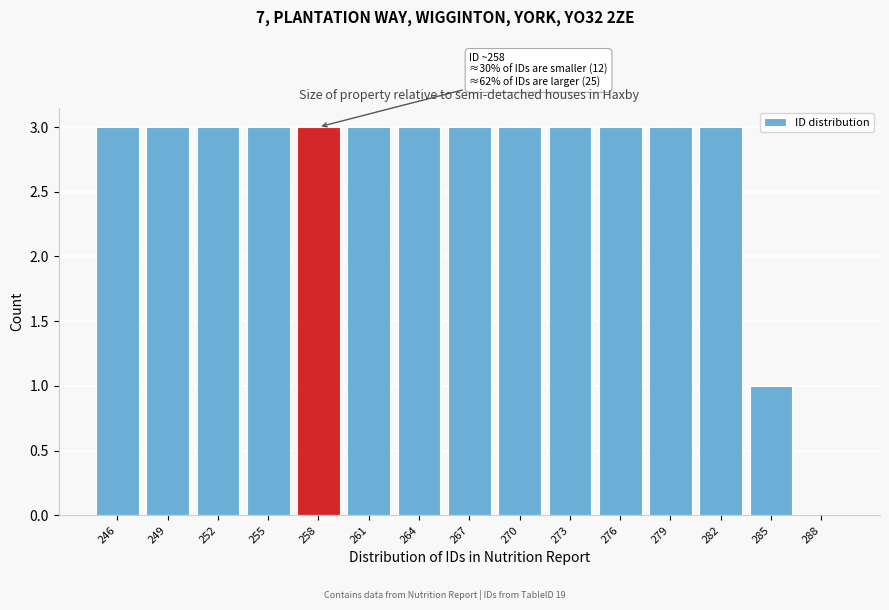

Reading left to right, extract all data points from this chart.

246=3	249=3	252=3	255=3	258=3	261=3	264=3	267=3	270=3	273=3	276=3	279=3	282=3	285=1	288=0